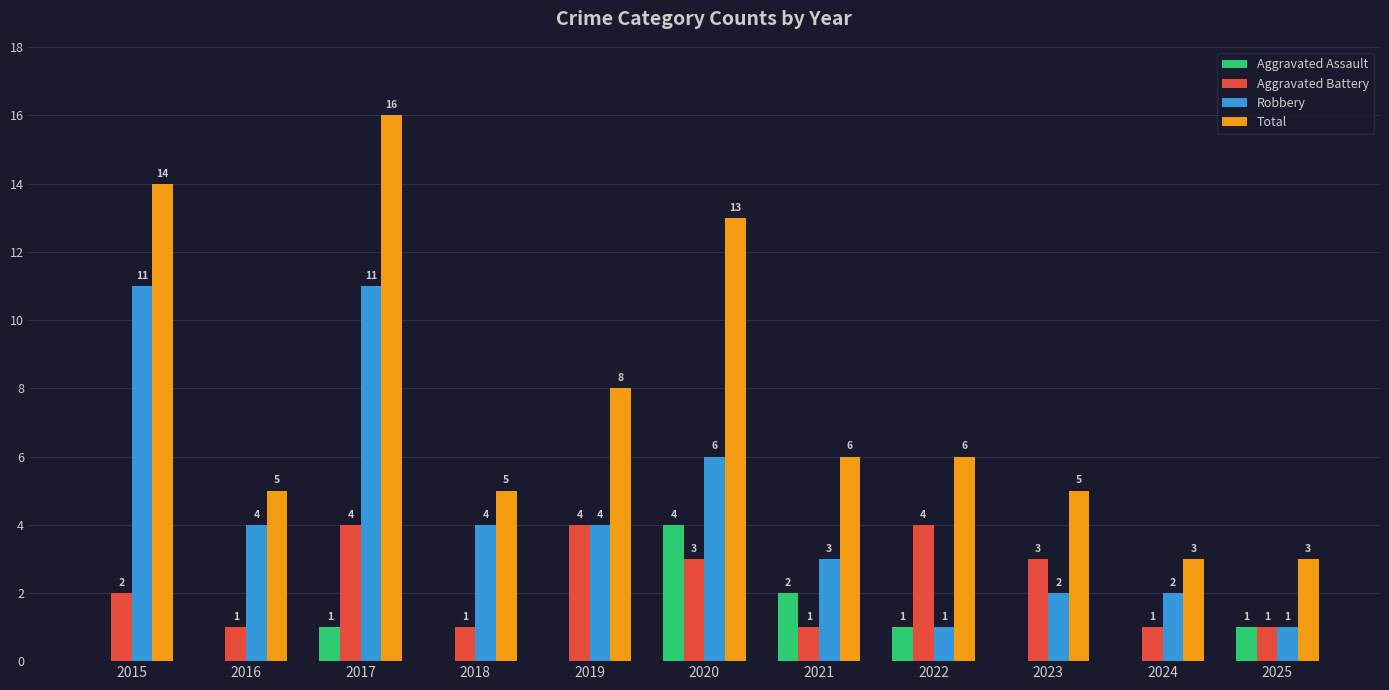

Which series has the largest total across all categories?

Total